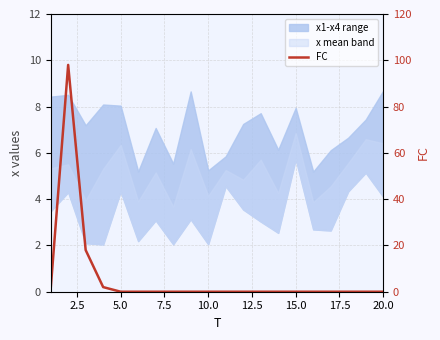

How many data points does each series have?

20